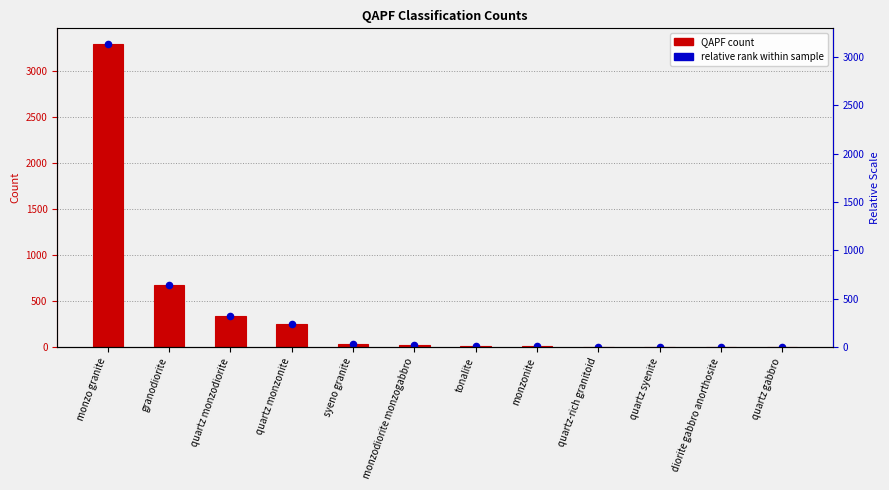

What is the total value across all series at monzonite?

16.0